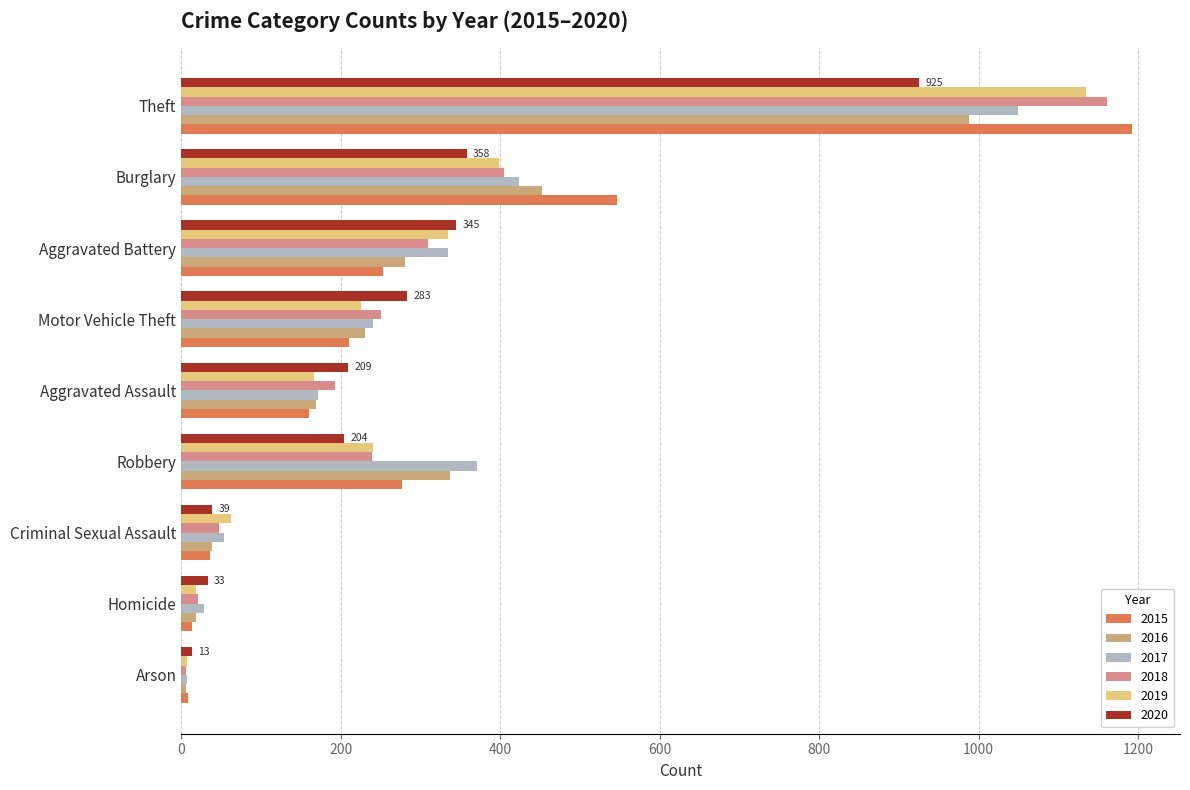

How many data points in 2015 are less than 211?

4